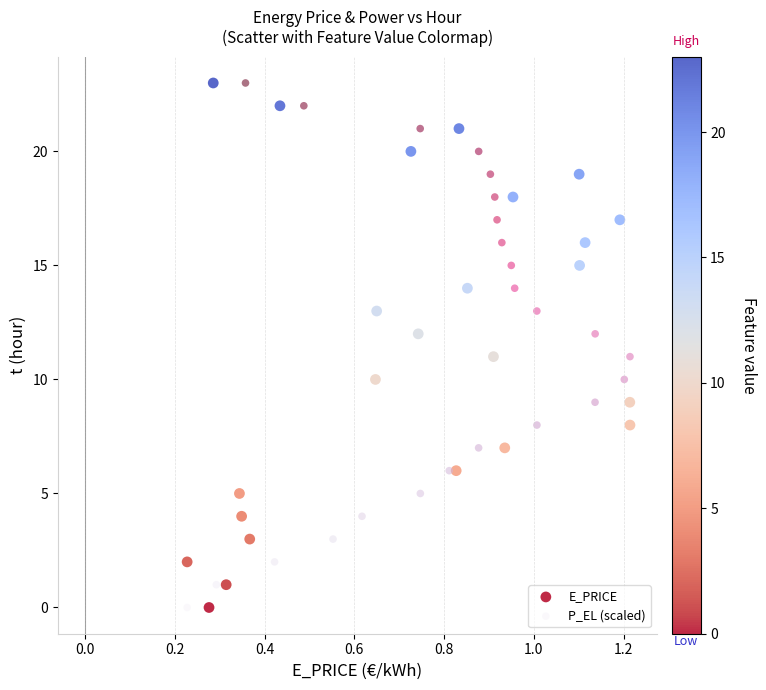

What are all the series names shown in the legend?

E_PRICE, P_EL (scaled)